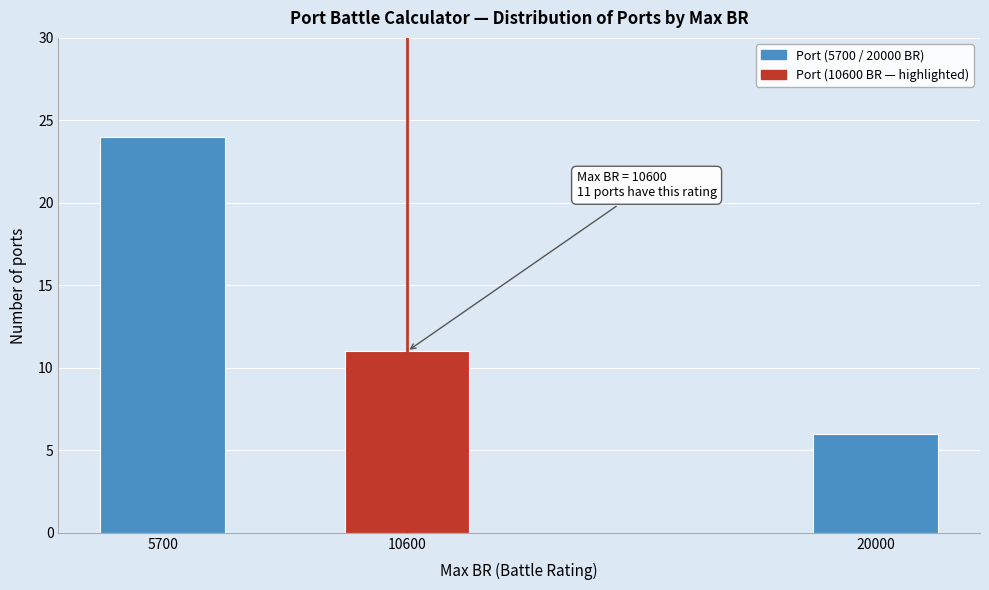

Reading left to right, list all the values displayed in this chart.

5700=24	10600=11	20000=6